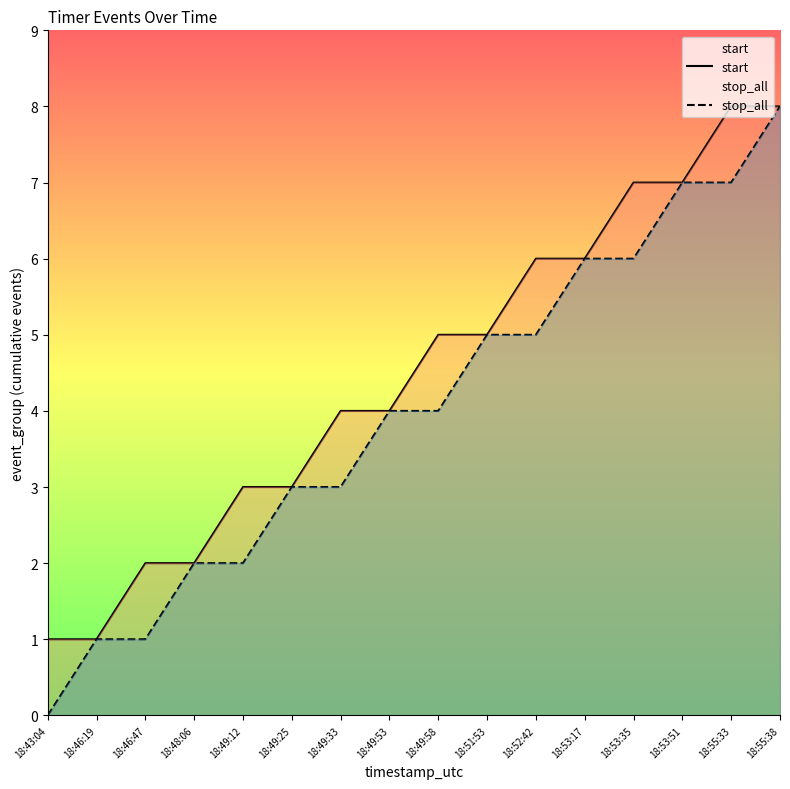

What is the total value across all series at 18:49:12?

5